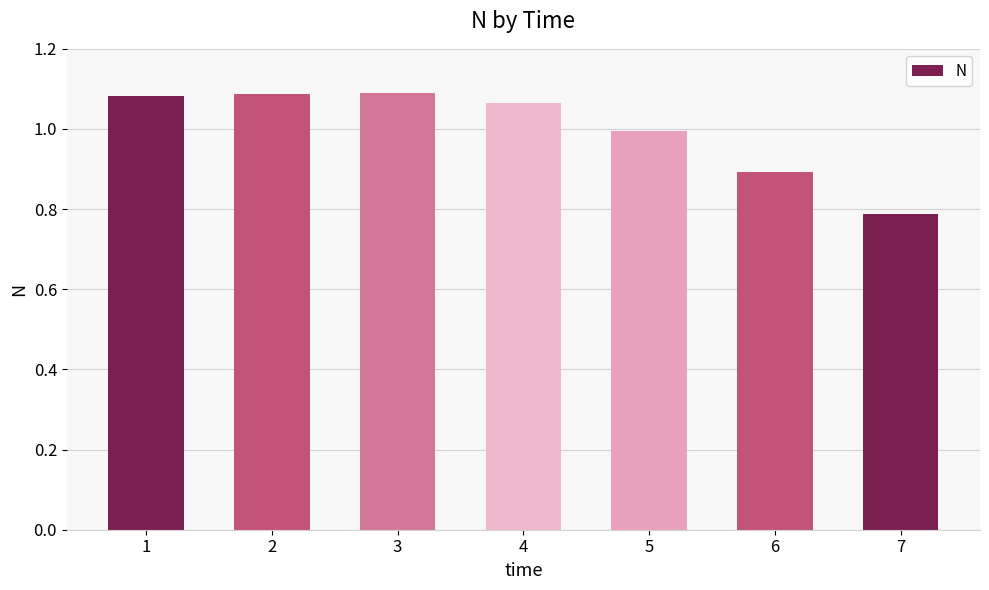

What is the average value?

1.0